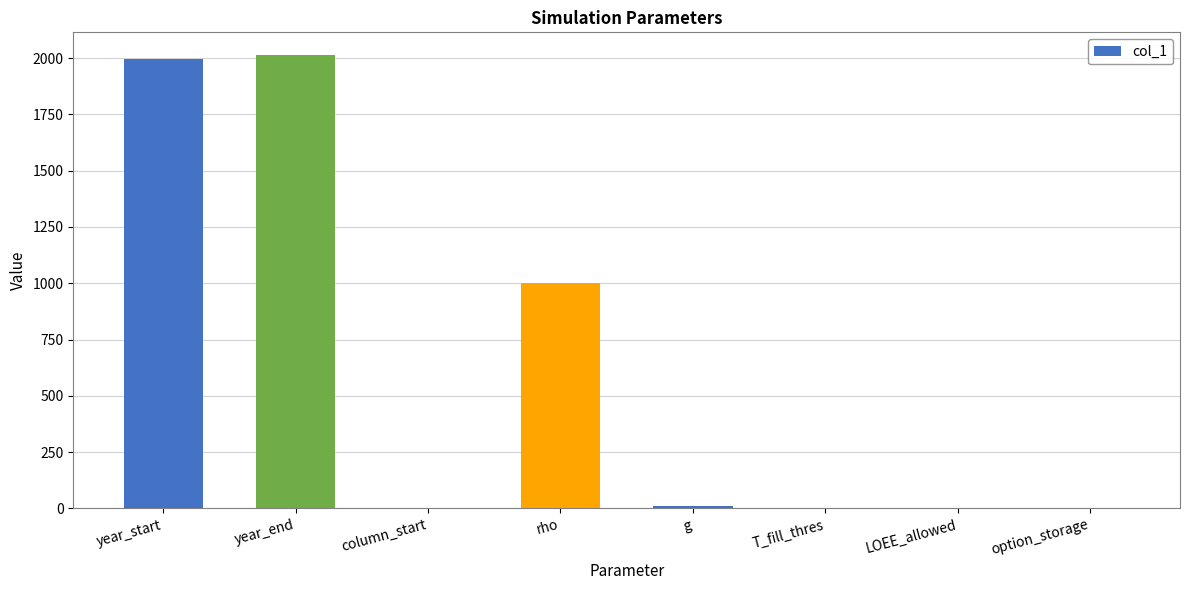

What is the ratio of the value at year_end to the value at year_start?

1.0